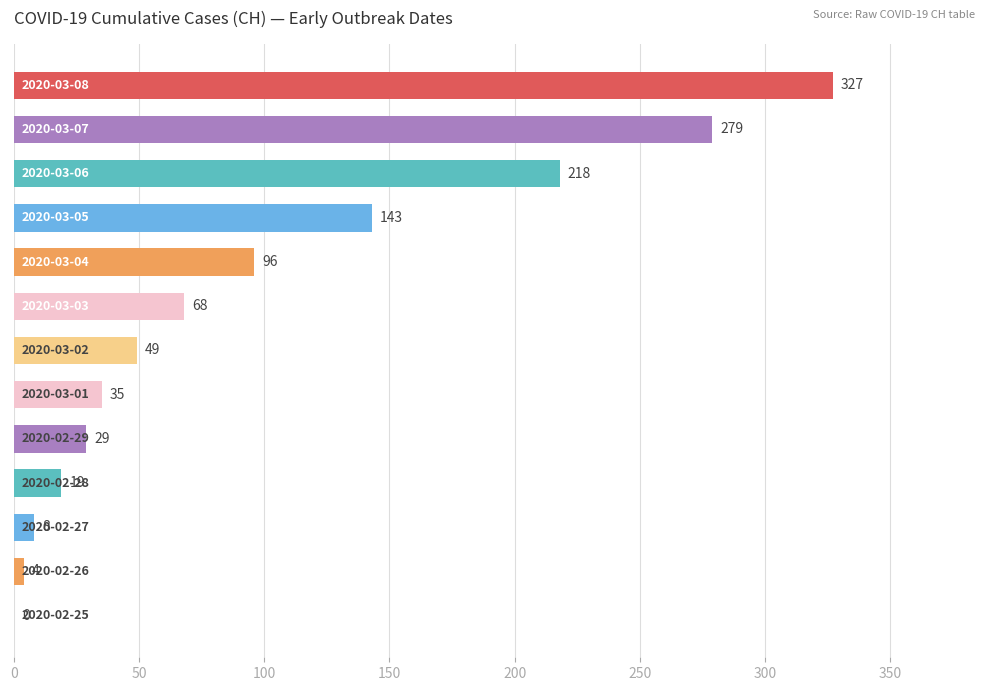

How many series are shown in this chart?

1